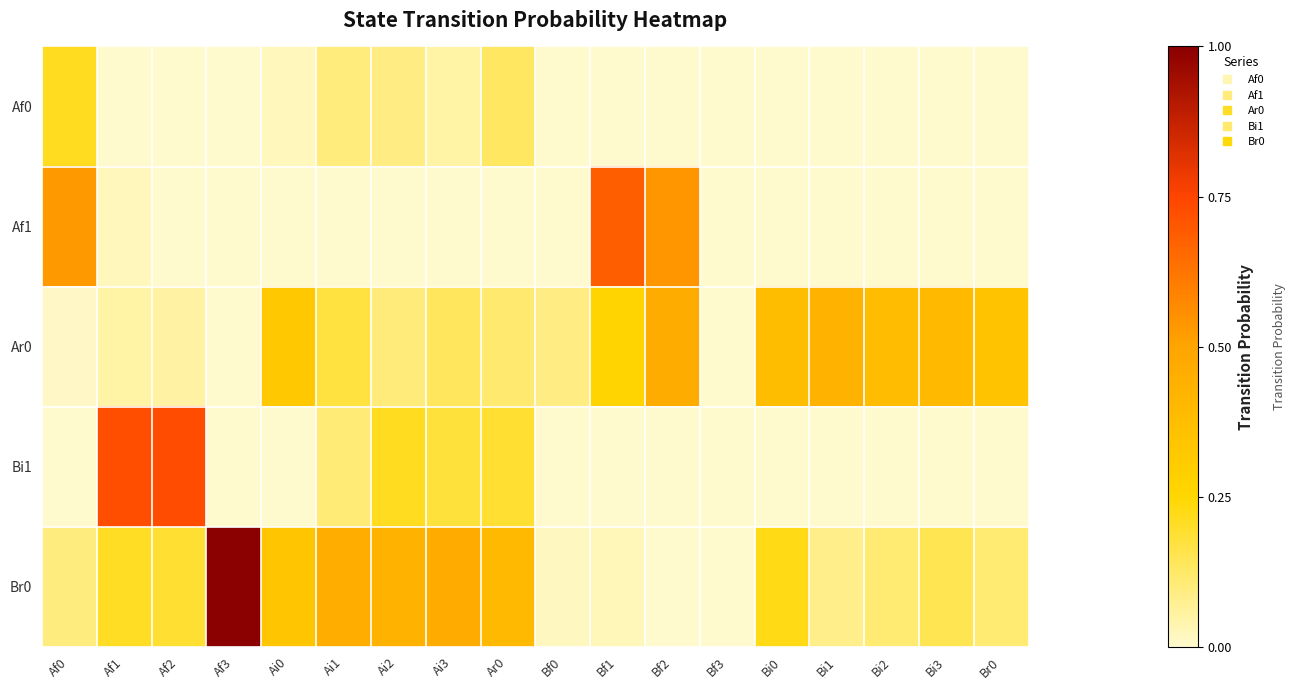

Which category has the highest value across all series?

Af3